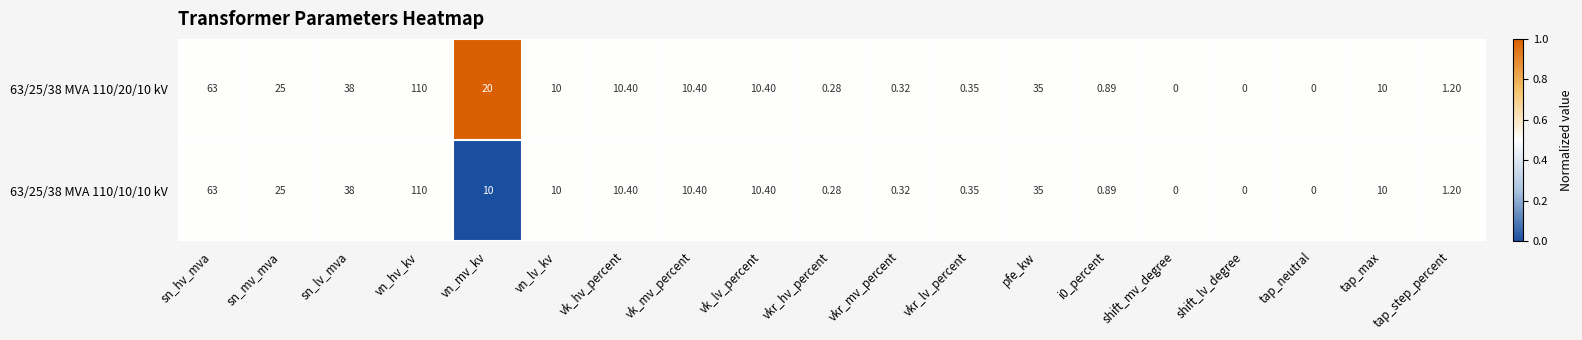

What is the total value across all series at vn_lv_kv?

20.0